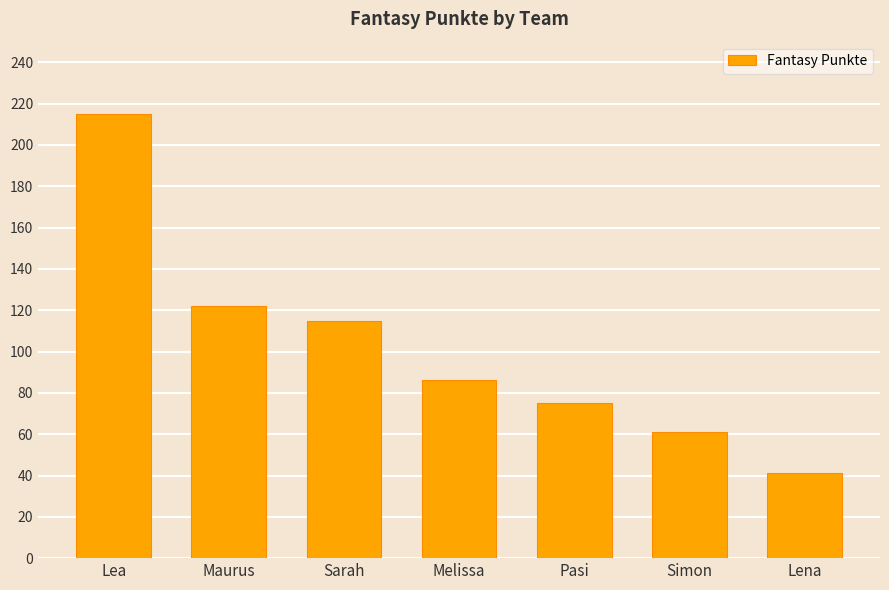

Rank the categories by value from highest to lowest.

Lea, Maurus, Sarah, Melissa, Pasi, Simon, Lena